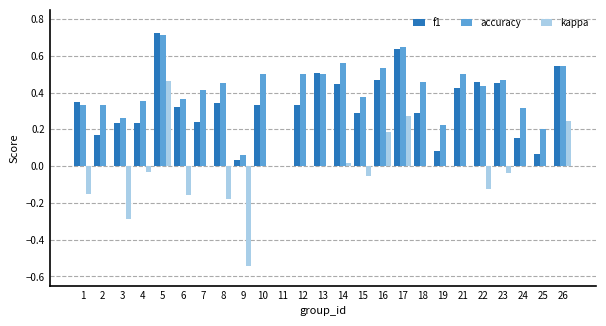

Which series has the largest total across all categories?

accuracy